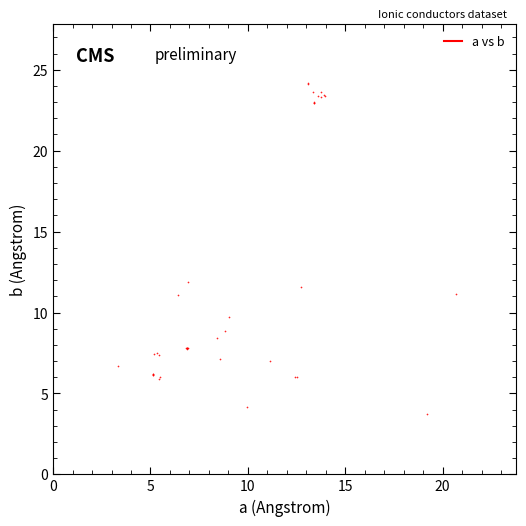

What Y value in the scatter plot is closest to 13?

11.9